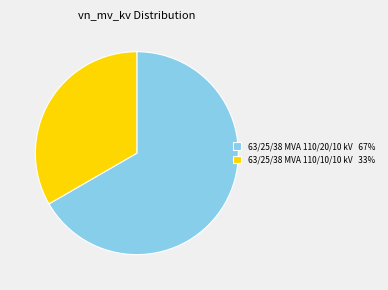

Combined, do 63/25/38 MVA 110/20/10 kV and 63/25/38 MVA 110/10/10 kV account for over 50%?

Yes